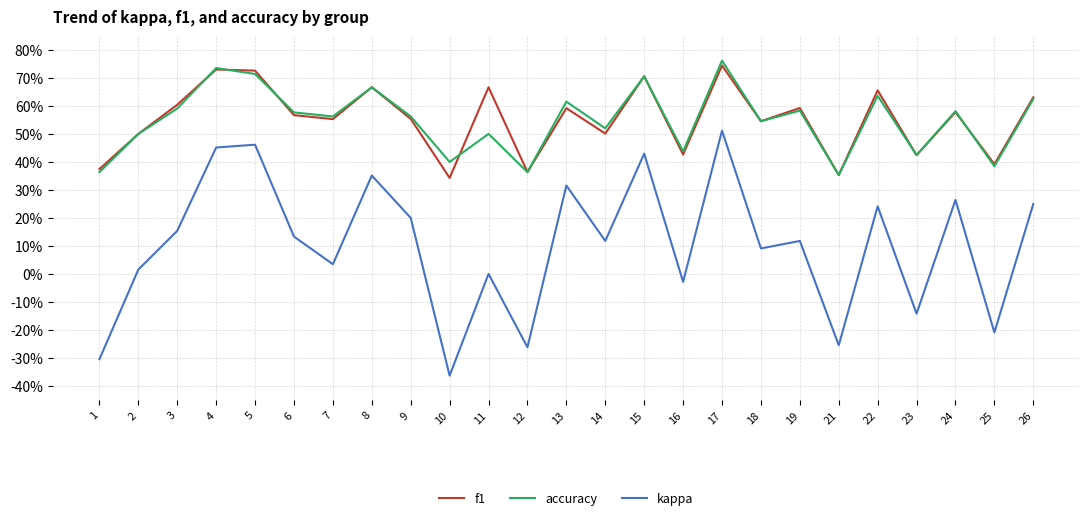

Is this an area chart (filled region under the line)?

No